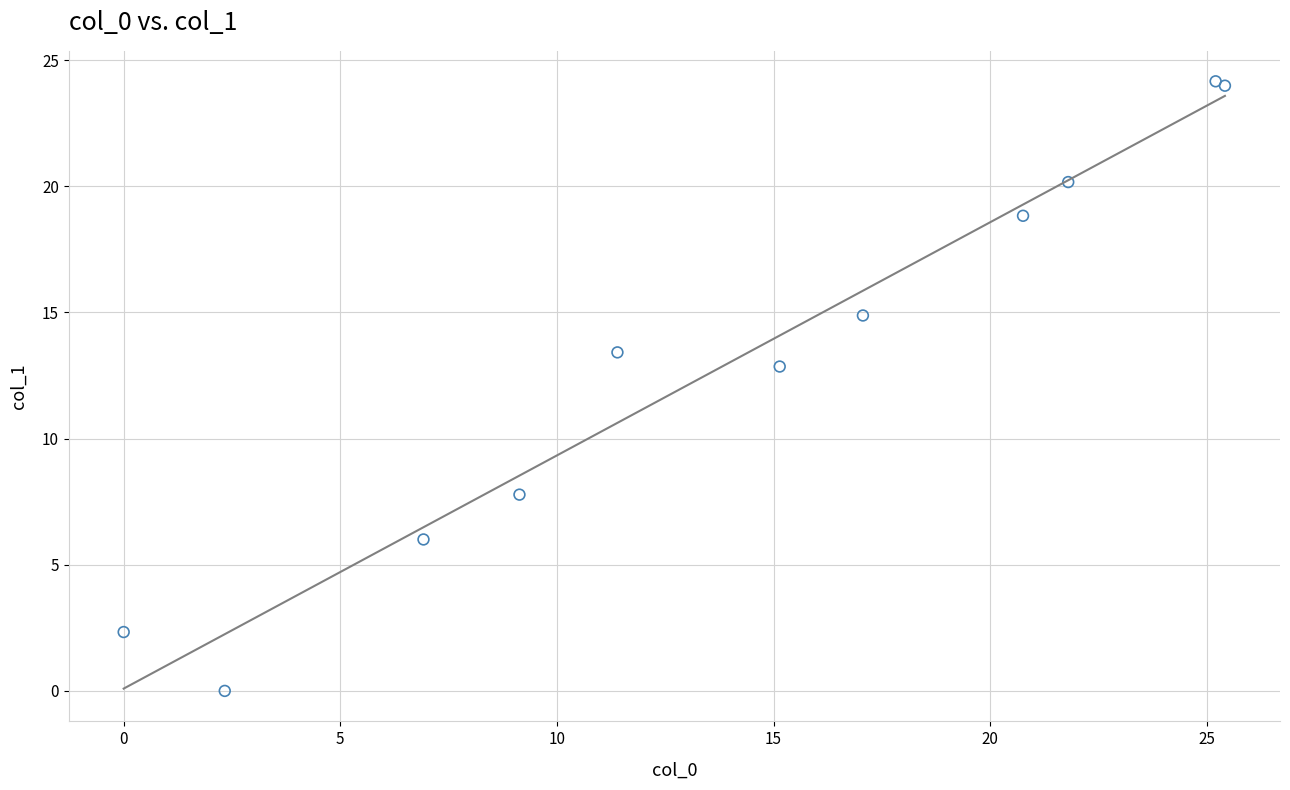

What Y value in the scatter plot is closest to 12?

12.9